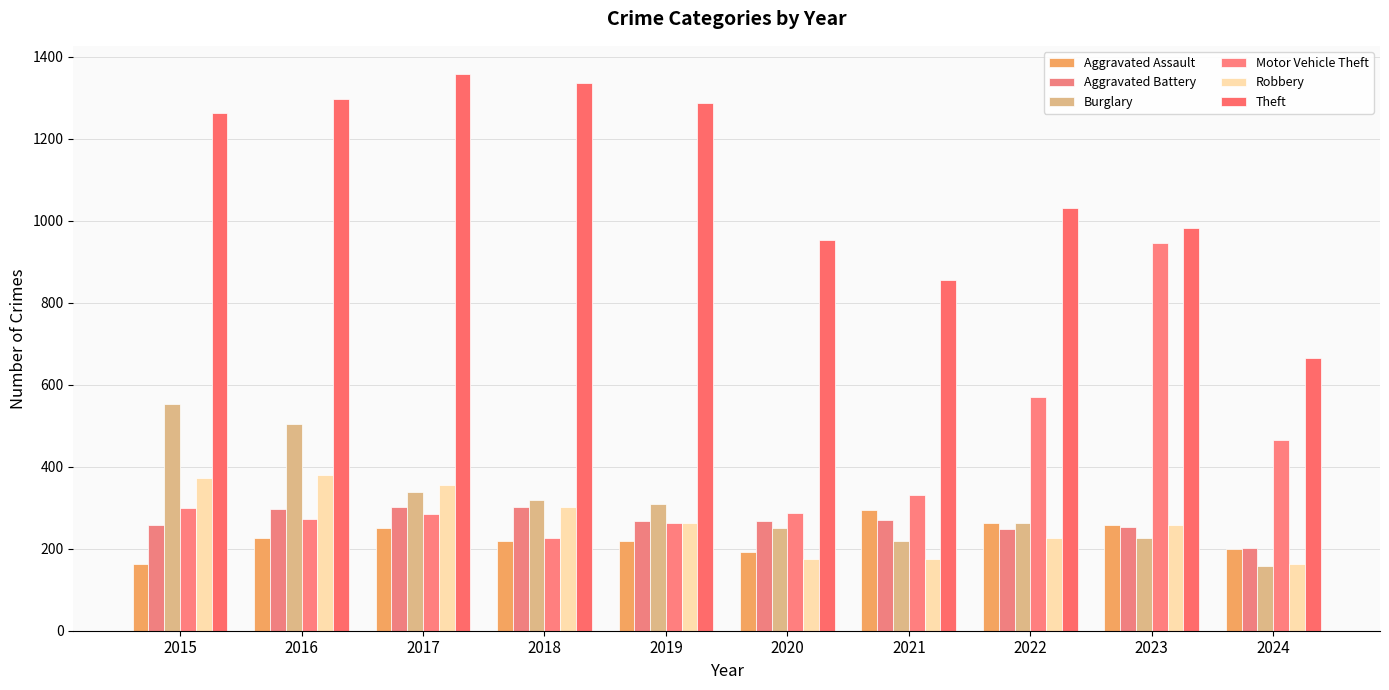

How many bars are there in each group?

6